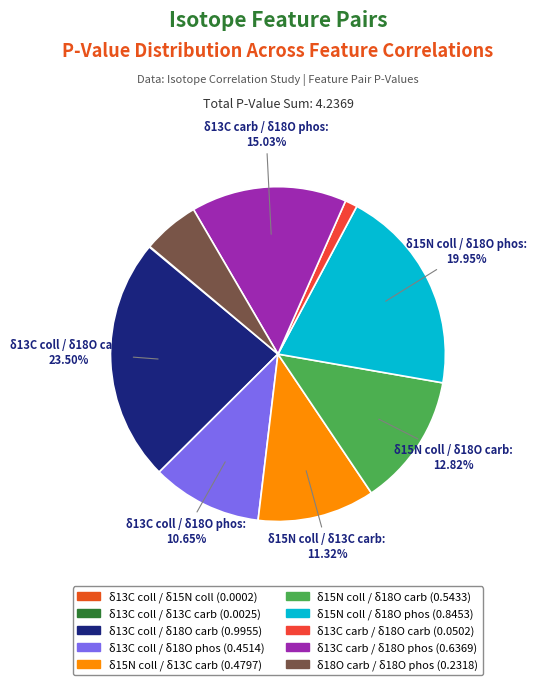

What is the largest slice in the pie chart?

δ13C coll / δ18O carb